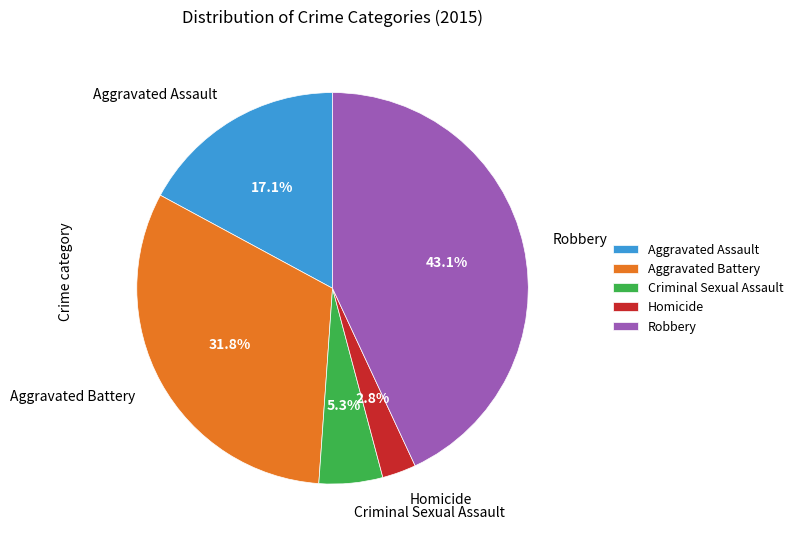

To the nearest percent, what is the average slice percentage?

20%